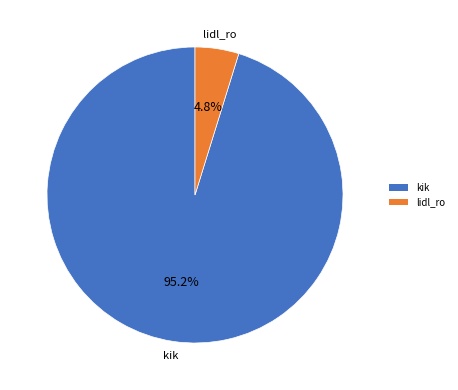

To the nearest percent, what portion does kik represent?

95%